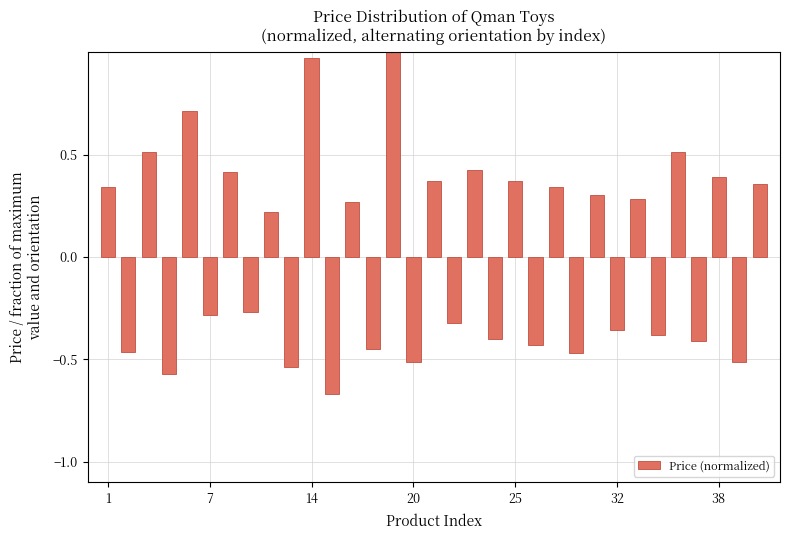

What is the sum of all values?

0.8